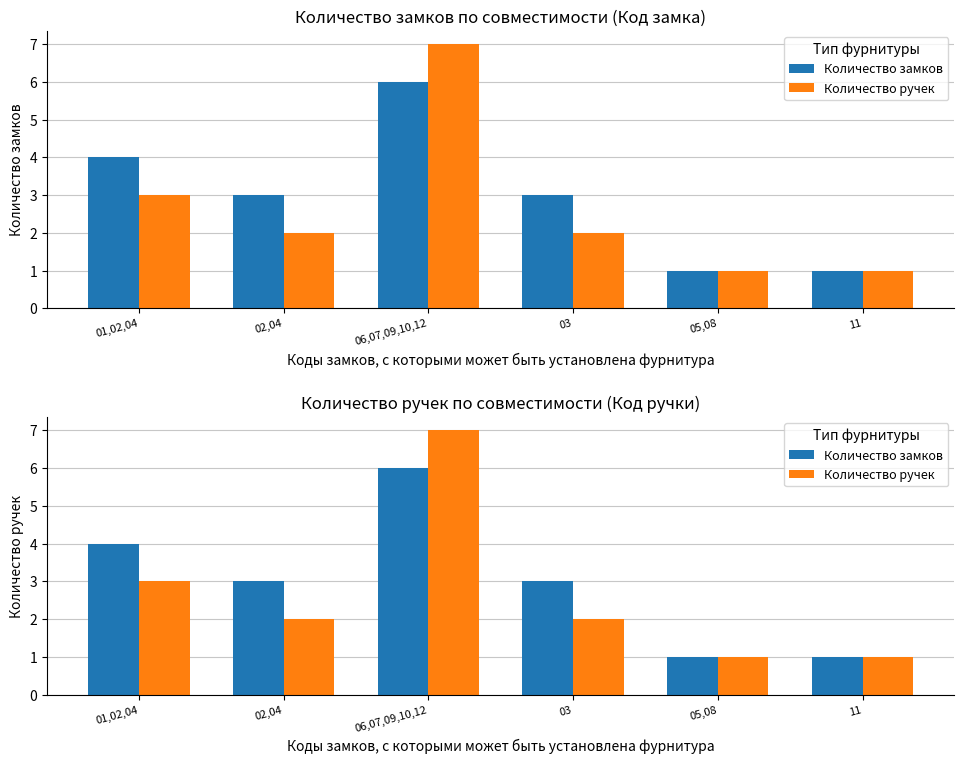

What is the smallest value displayed?

1